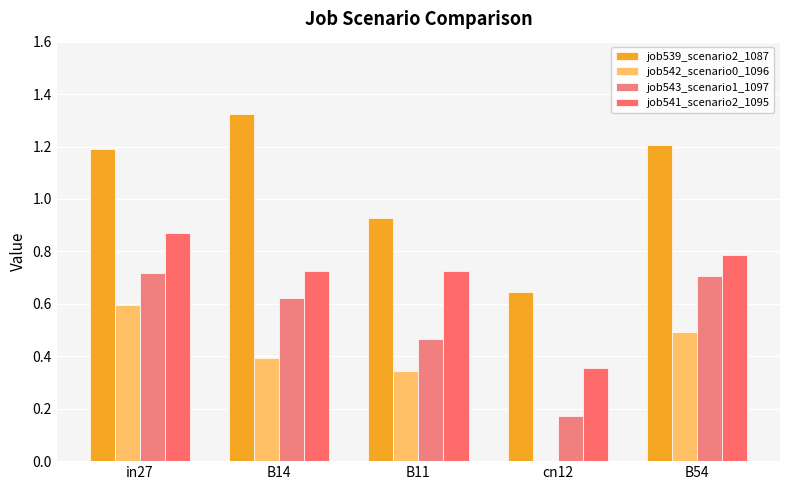

How many groups of bars are there?

5